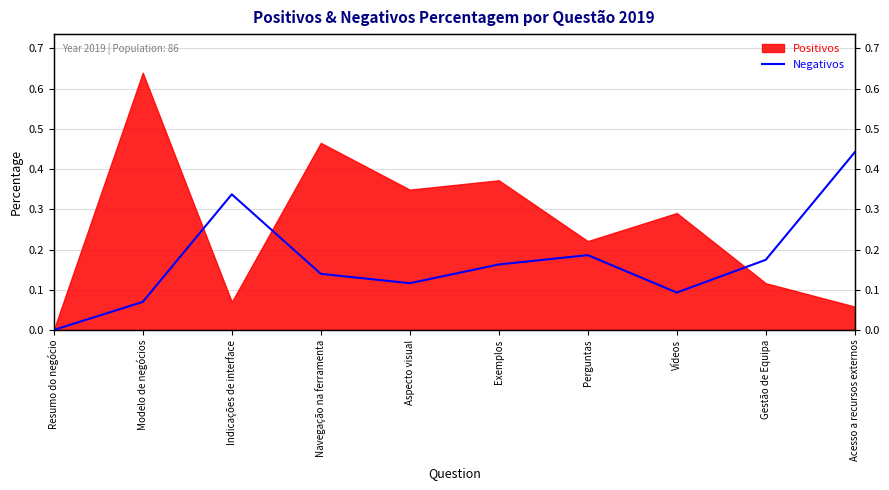

The chart shows a value of 0.0 at Resumo do negócio. True or false?

True